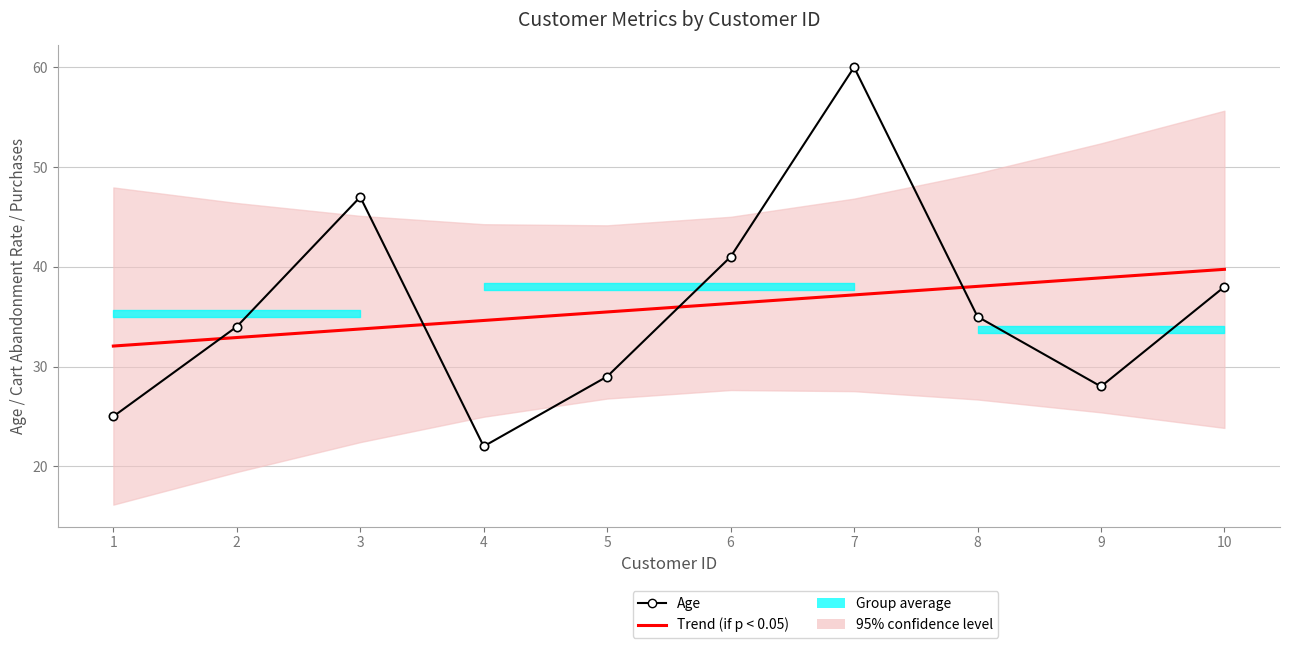

What is the value of the Trend (if p < 0.05) point at the 6th from the left?

36.3